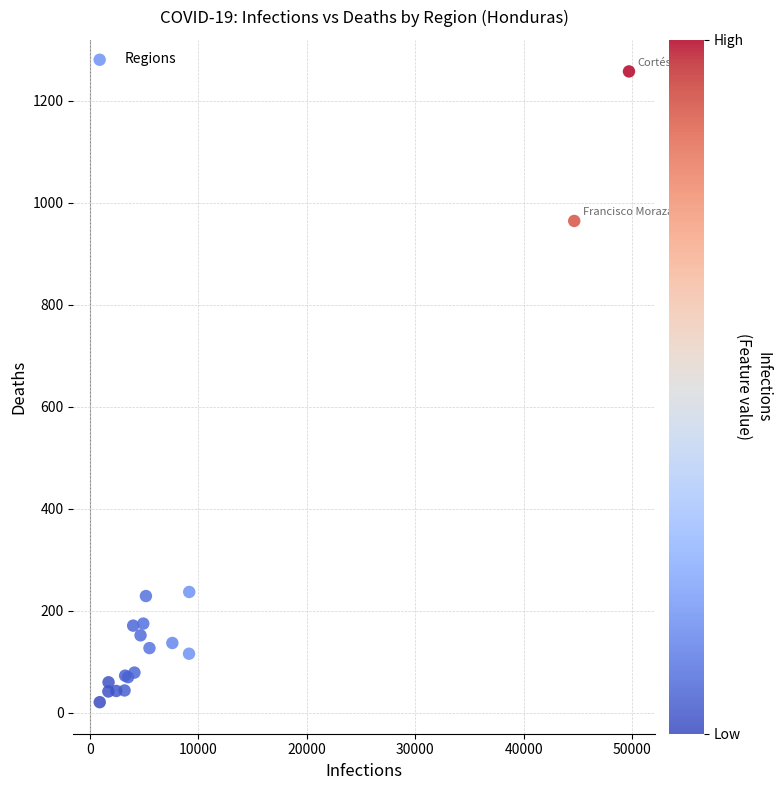

What Y value in the scatter plot is closest to 639?

964